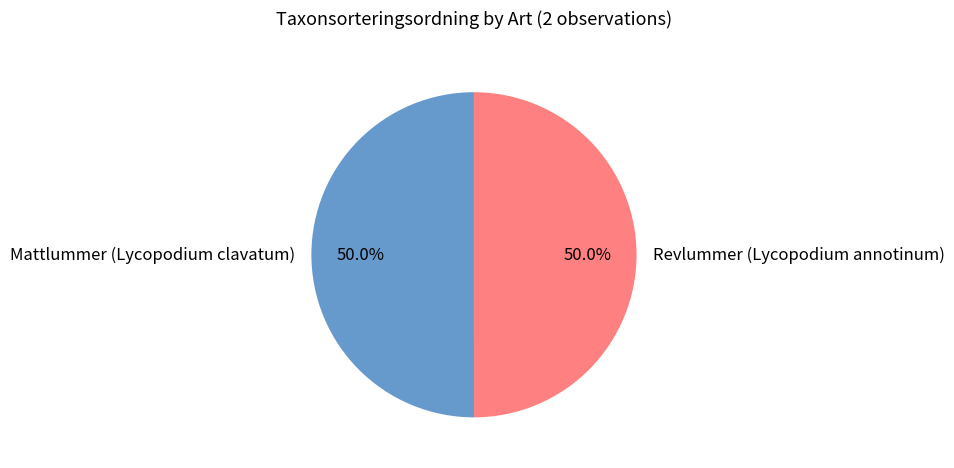

Approximately how many times larger is the value at Mattlummer (Lycopodium clavatum) compared to Revlummer (Lycopodium annotinum)?

1.0